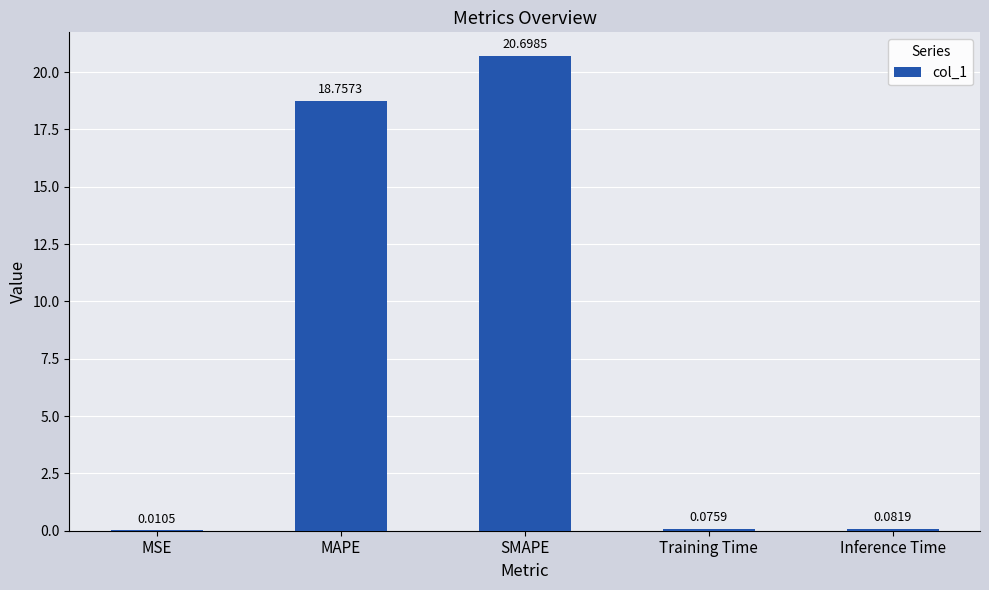

What is the sum of all values?

39.6